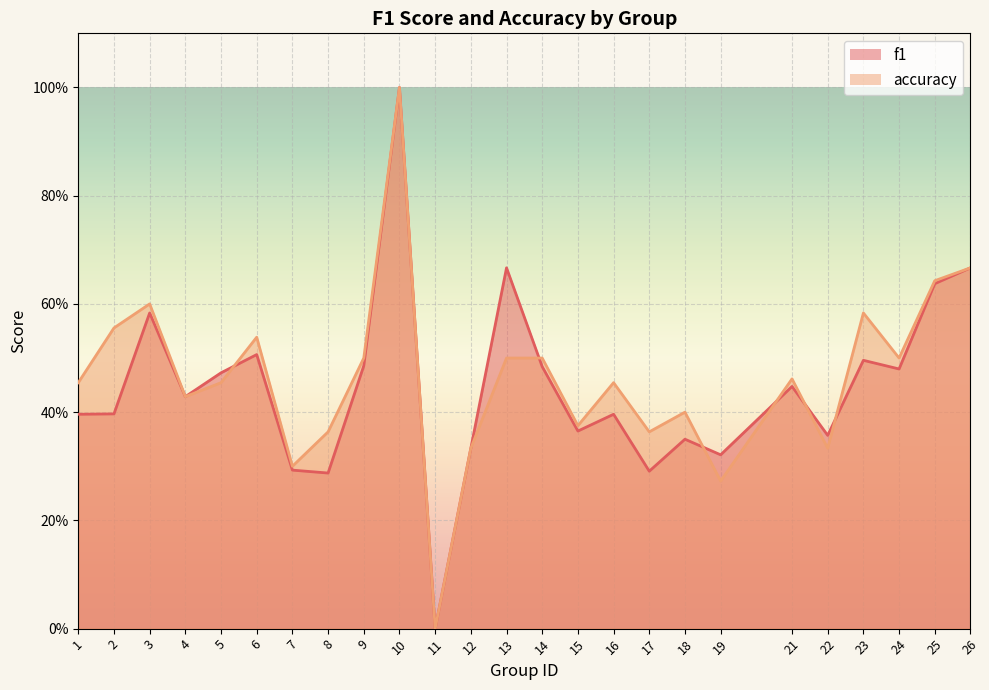

What is the value of the accuracy point at the 1st from the left?

0.5